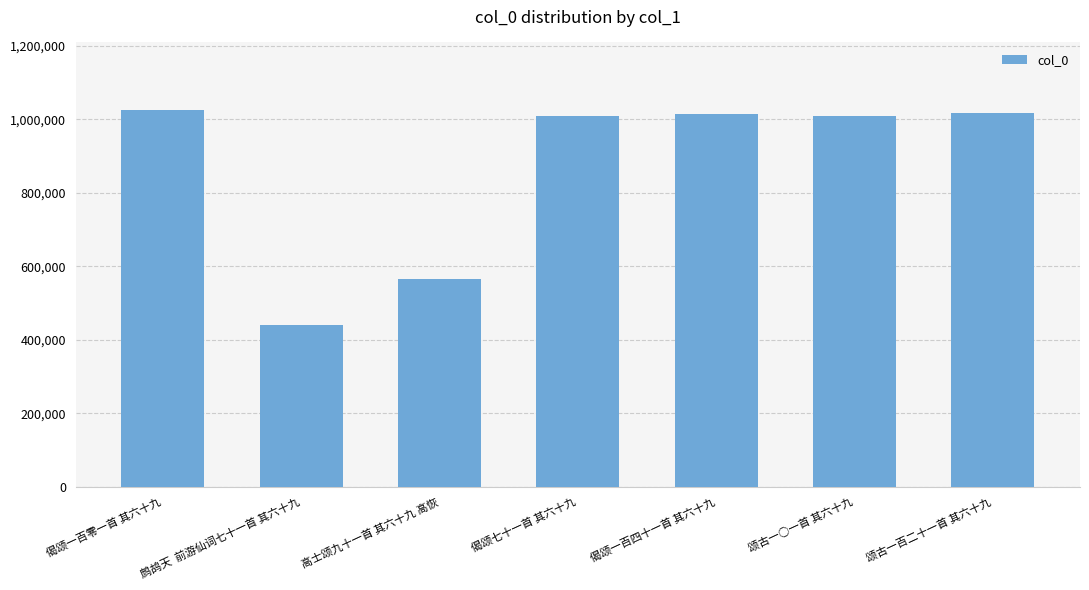

What is the difference between the maximum and minimum values?

583715